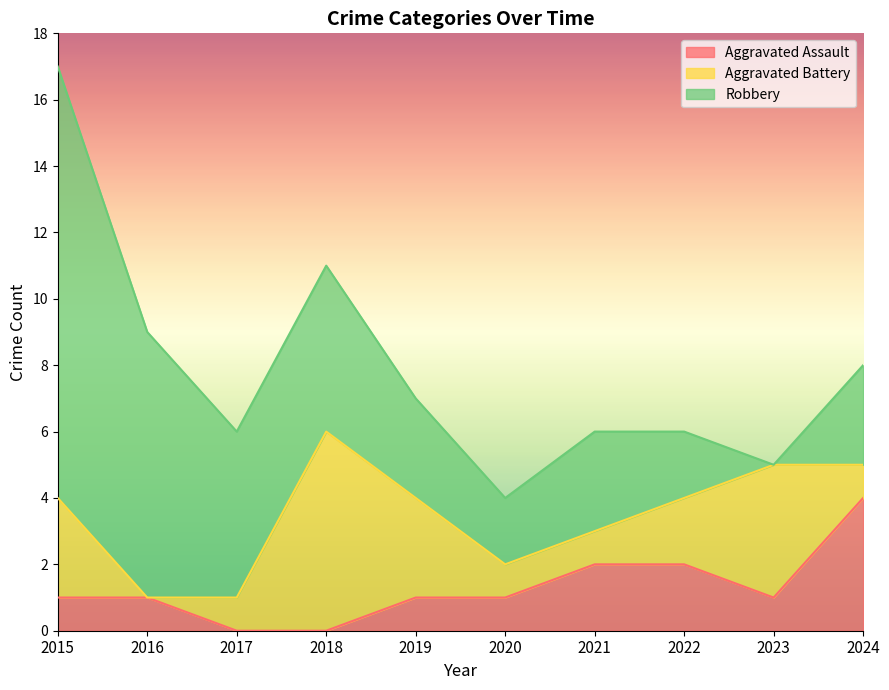

Where does the Robbery series first go above 3?

2015